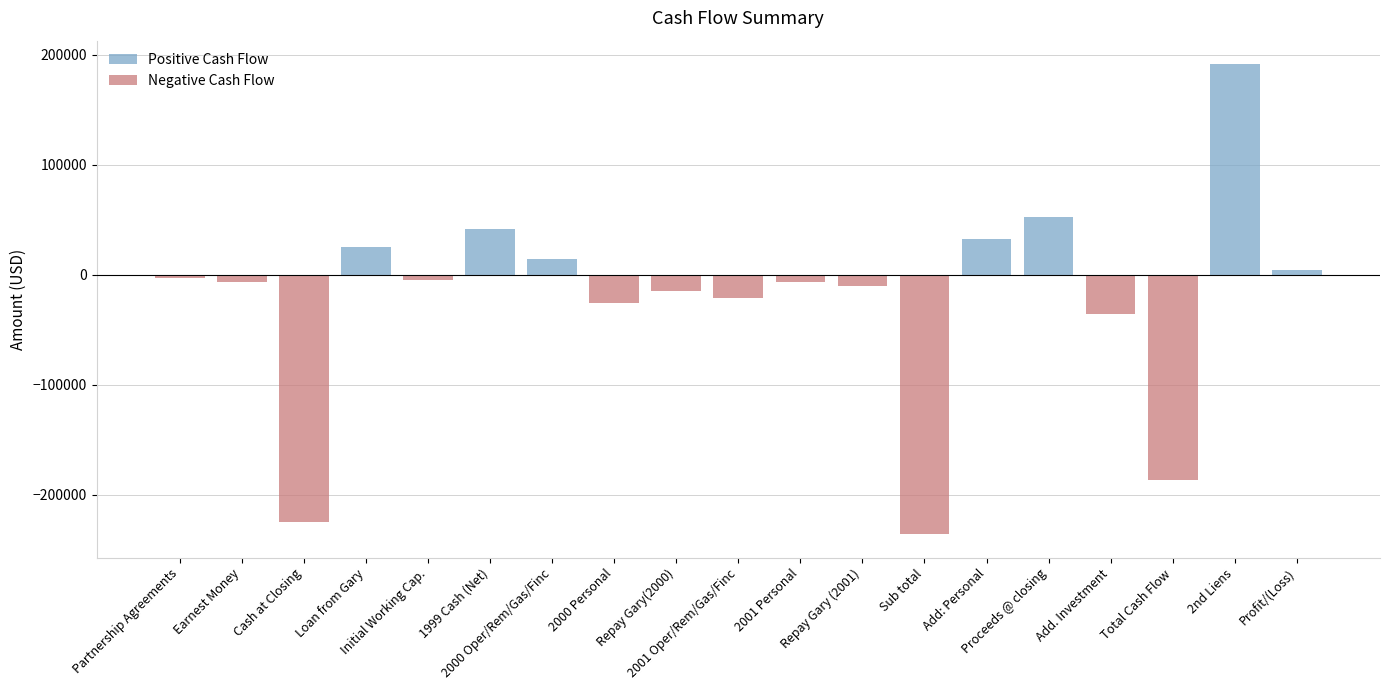

Which category has the lowest value across all series?

Sub total